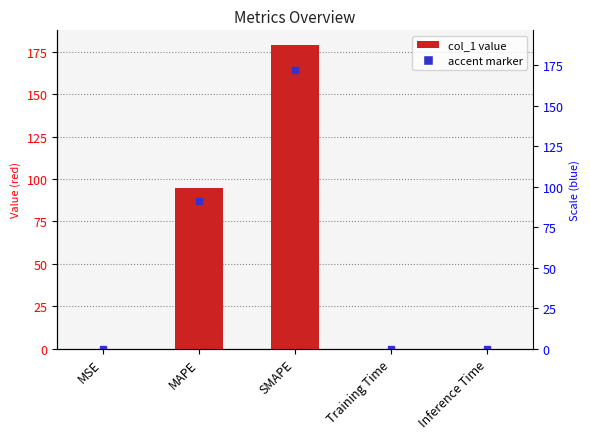

What is the maximum value shown in the chart?

178.7